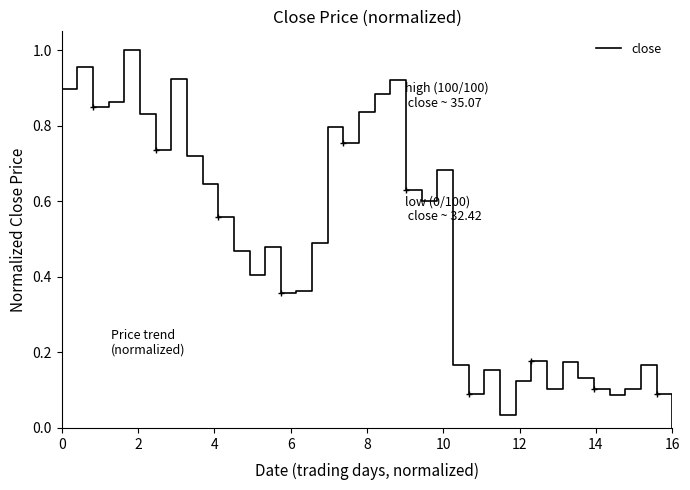

How many lines are shown in the chart?

1